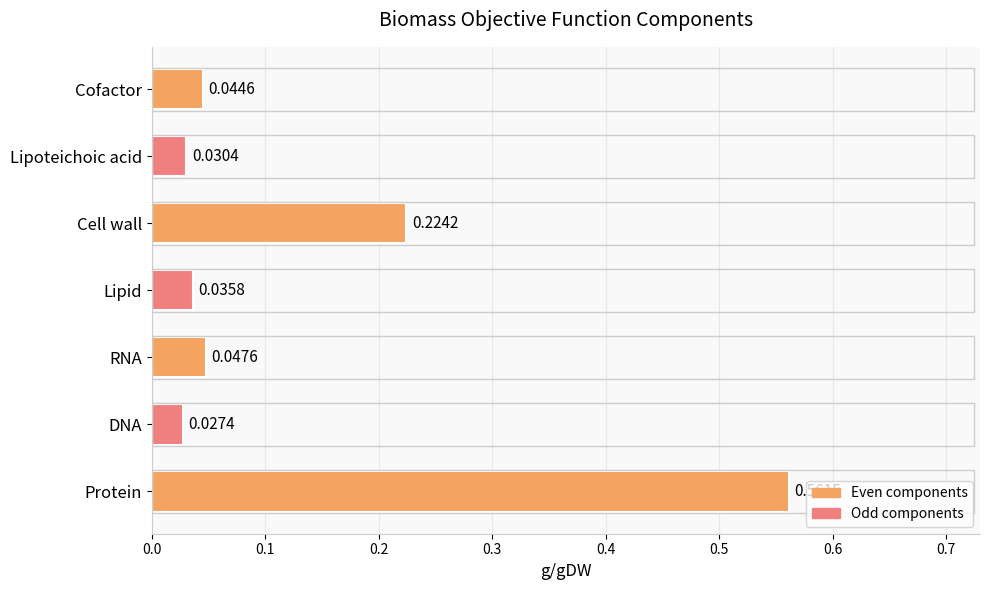

Rank the categories by value from lowest to highest.

DNA, Lipoteichoic acid, Lipid, Cofactor, RNA, Cell wall, Protein